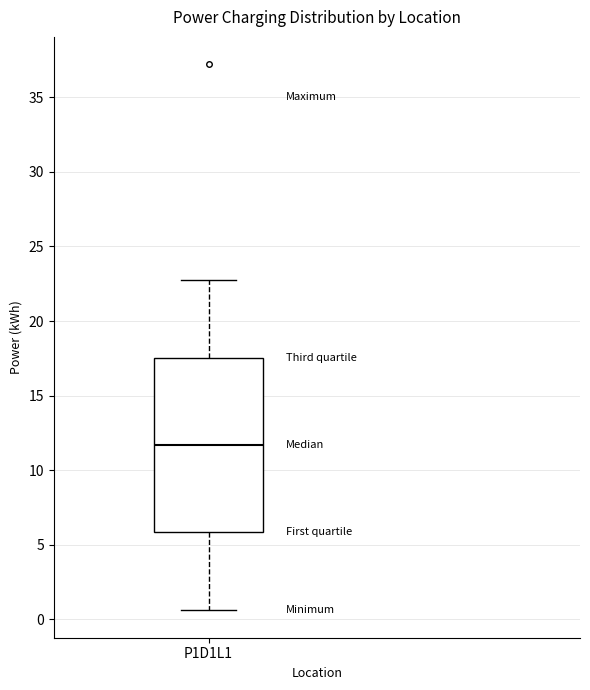

Where is the lower edge of the box for P1D1L1 on the y-axis? The values are not printed on the chart, so give them approximately, as read against the axis.

6.0